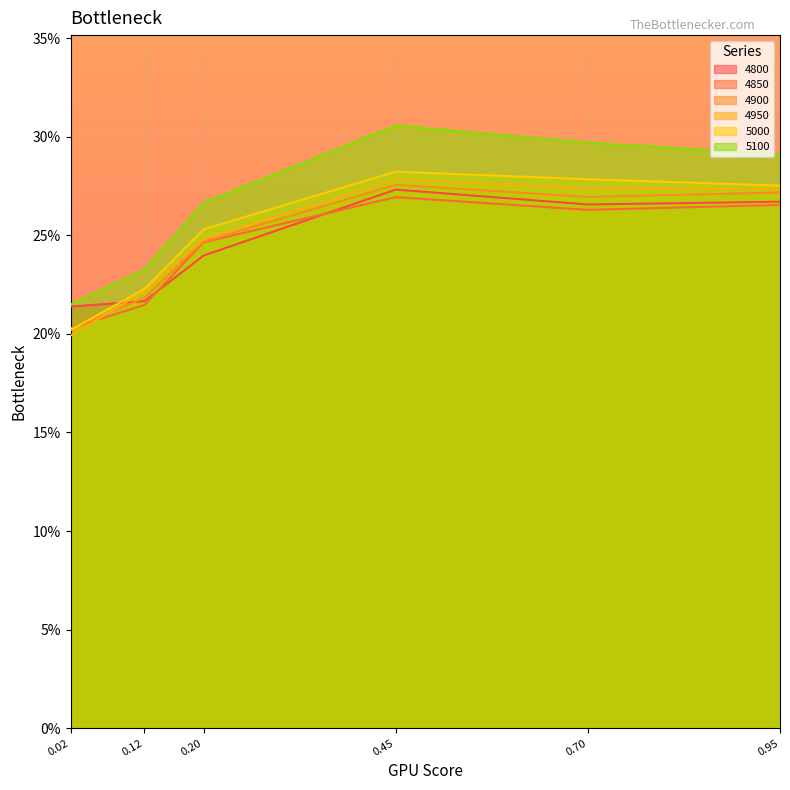

What is the minimum value shown in the chart?

0.2